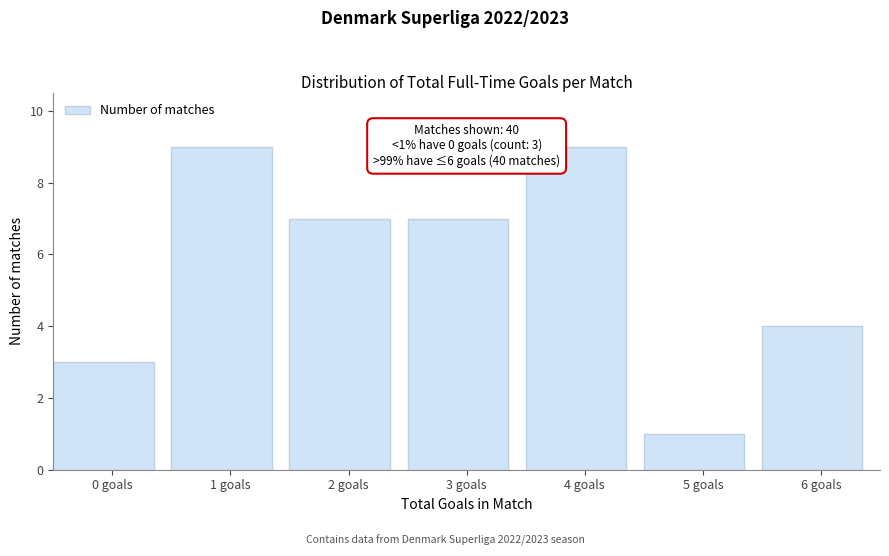

Reading left to right, what are all the values shown in this chart?

0 goals=3	1 goals=9	2 goals=7	3 goals=7	4 goals=9	5 goals=1	6 goals=4